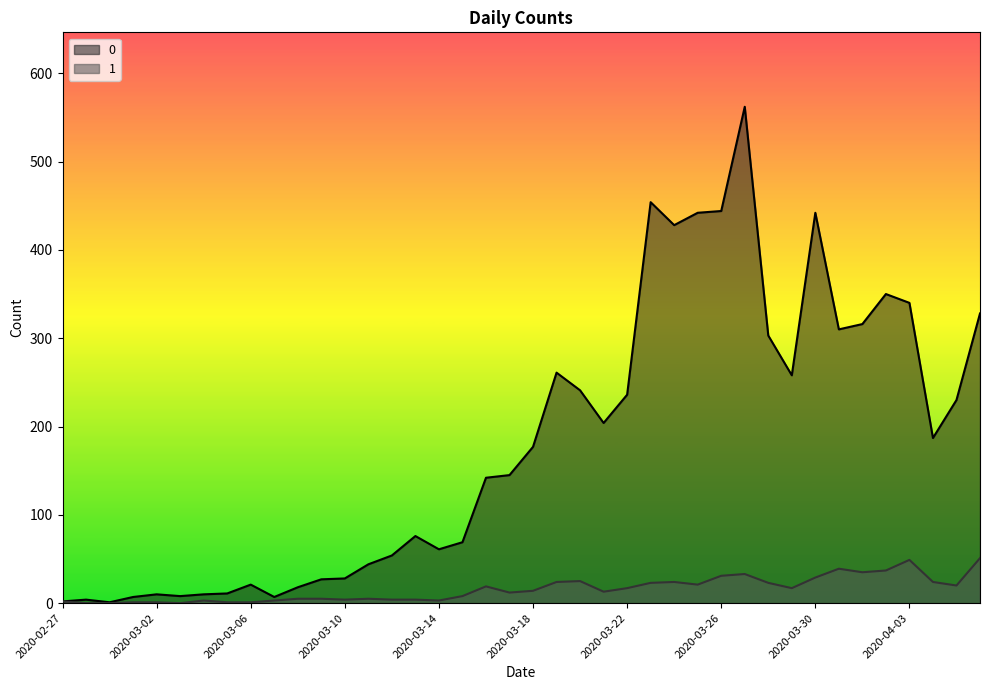

True or false: 0 and 1 intersect in this chart.

False